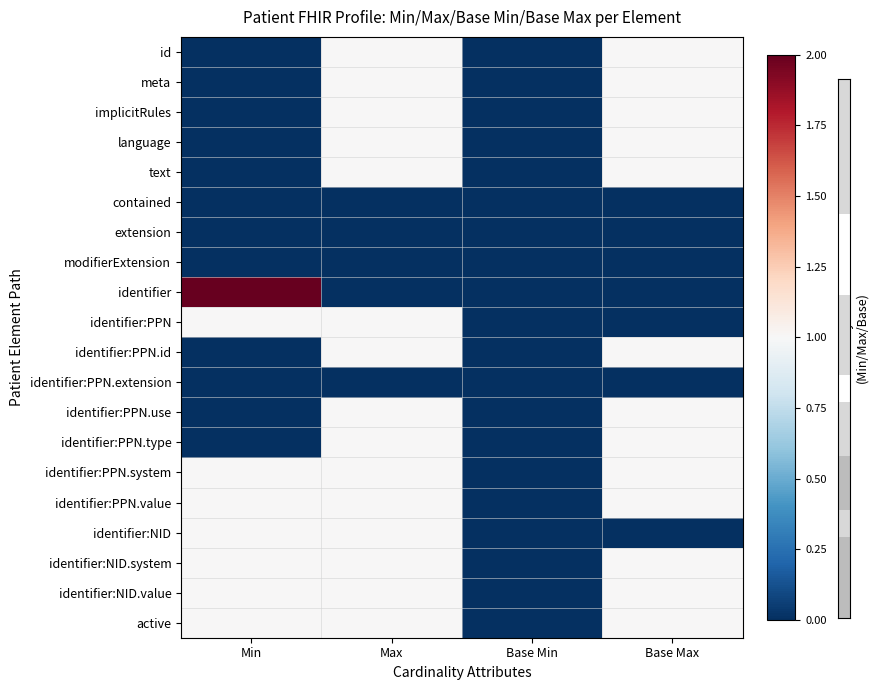

At which category does the chart reach its minimum across all series?

Min